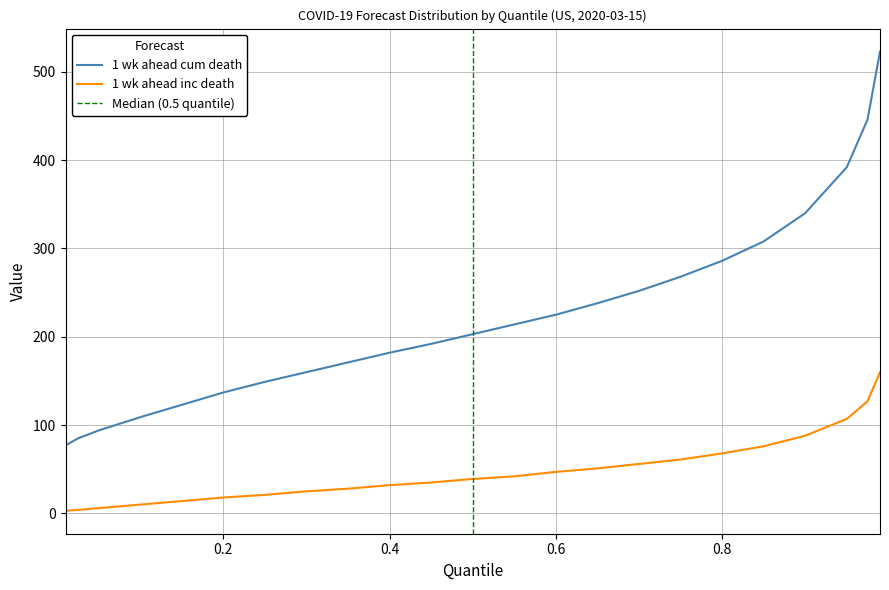

What is the label of the 21st point from the right?

0.05